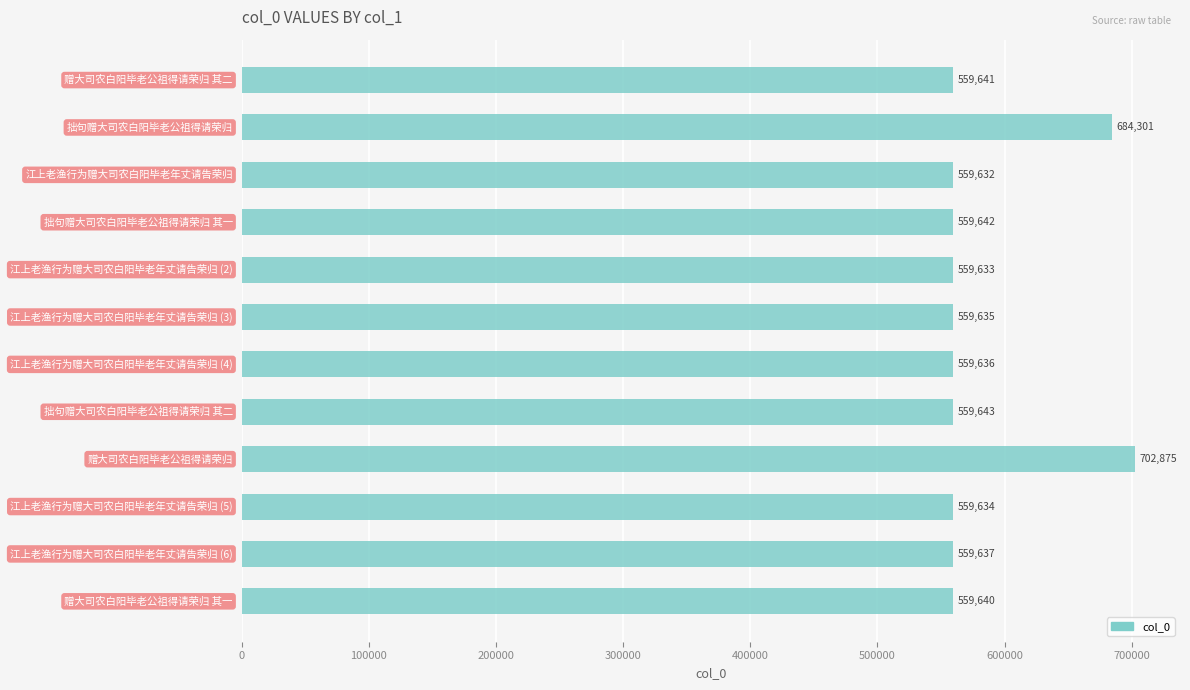

How many values are below 559640?

6